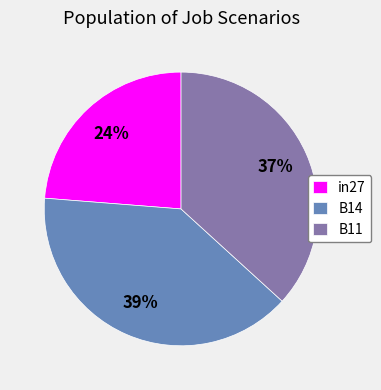

Count the number of slices in the pie.

3